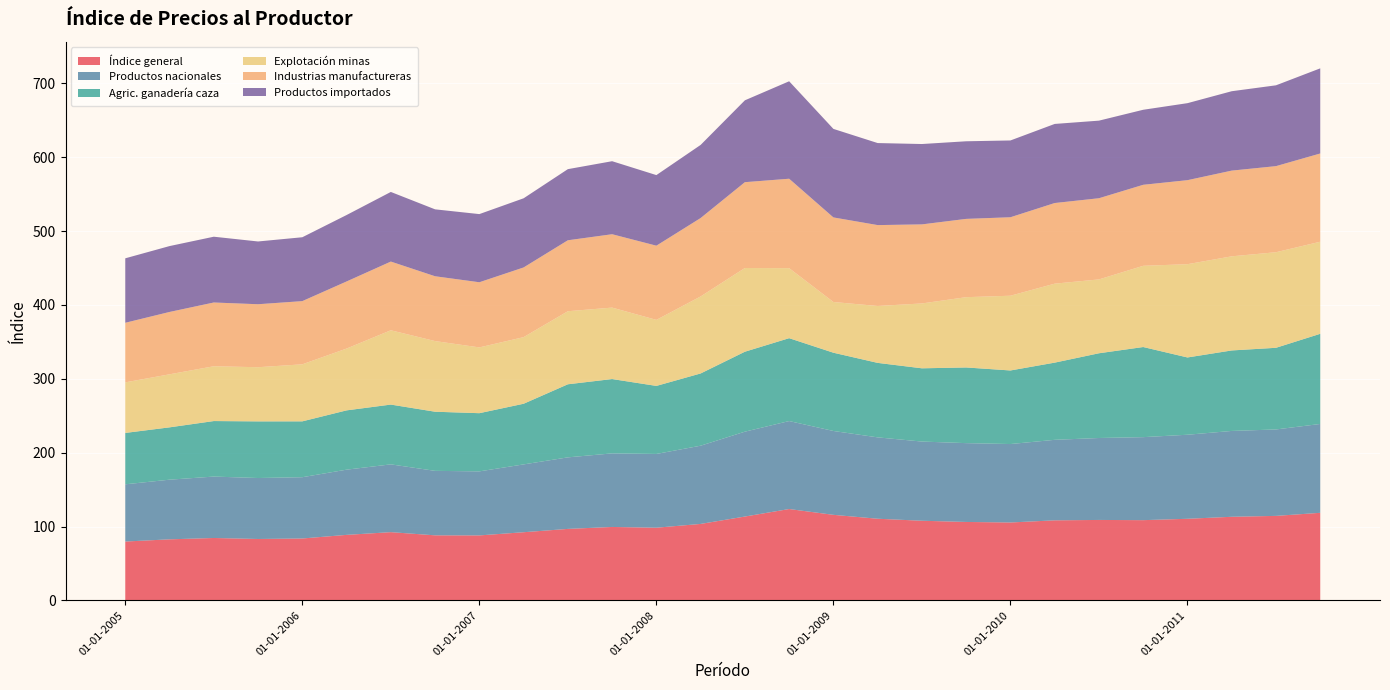

Reading left to right, list all the values displayed in this chart.

Índice general: 79.7	82.6	84.5	83.1	83.8	88.7	92.3	88.0	87.9	92.2	96.8	99.4	98.4	103.5	113.5	123.7	115.8	110.5	107.8	106.2	105.4	108.4	108.9	108.6	110.5	113.2	114.4	118.5
Productos nacionales: 77.5	80.8	83.2	82.6	83.0	88.3	91.8	87.3	86.7	91.8	96.9	99.6	99.9	105.9	114.9	119.1	113.6	110.2	107.2	106.8	106.2	109.0	111.0	112.4	113.8	116.2	117.1	120.3
Agric. ganadería caza: 69.6	70.9	75.2	76.7	75.6	80.3	81.0	80.1	78.8	82.1	99.0	100.7	92.1	97.8	108.3	112.2	106.0	100.9	99.2	102.5	99.6	104.5	114.8	122.0	104.7	109.0	110.6	122.1
Explotación minas: 68.5	71.8	74.2	73.4	77.2	83.7	100.6	95.7	89.1	90.2	98.9	96.8	89.4	104.3	113.4	94.8	68.7	77.1	87.8	95.2	101.2	107.0	100.0	110.0	126.3	127.5	129.4	124.7
Industrias manufactureras: 80.7	84.4	86.3	85.3	85.6	90.9	93.0	87.8	88.2	94.4	96.1	99.4	100.5	106.2	116.2	121.1	114.5	109.5	107.1	106.0	106.3	109.2	109.9	109.7	113.8	116.1	116.6	119.5
Productos importados: 87.3	89.2	89.1	85.0	86.5	90.0	94.3	90.6	92.3	93.7	96.3	98.9	95.6	99.0	110.9	132.0	119.9	111.1	108.8	105.1	104.0	107.1	105.1	101.6	104.3	107.5	109.5	115.3